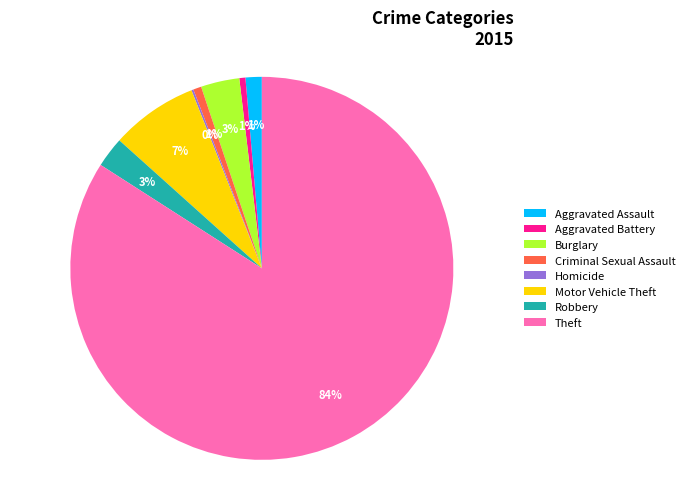

To the nearest percent, what percentage of the pie is Robbery?

3%